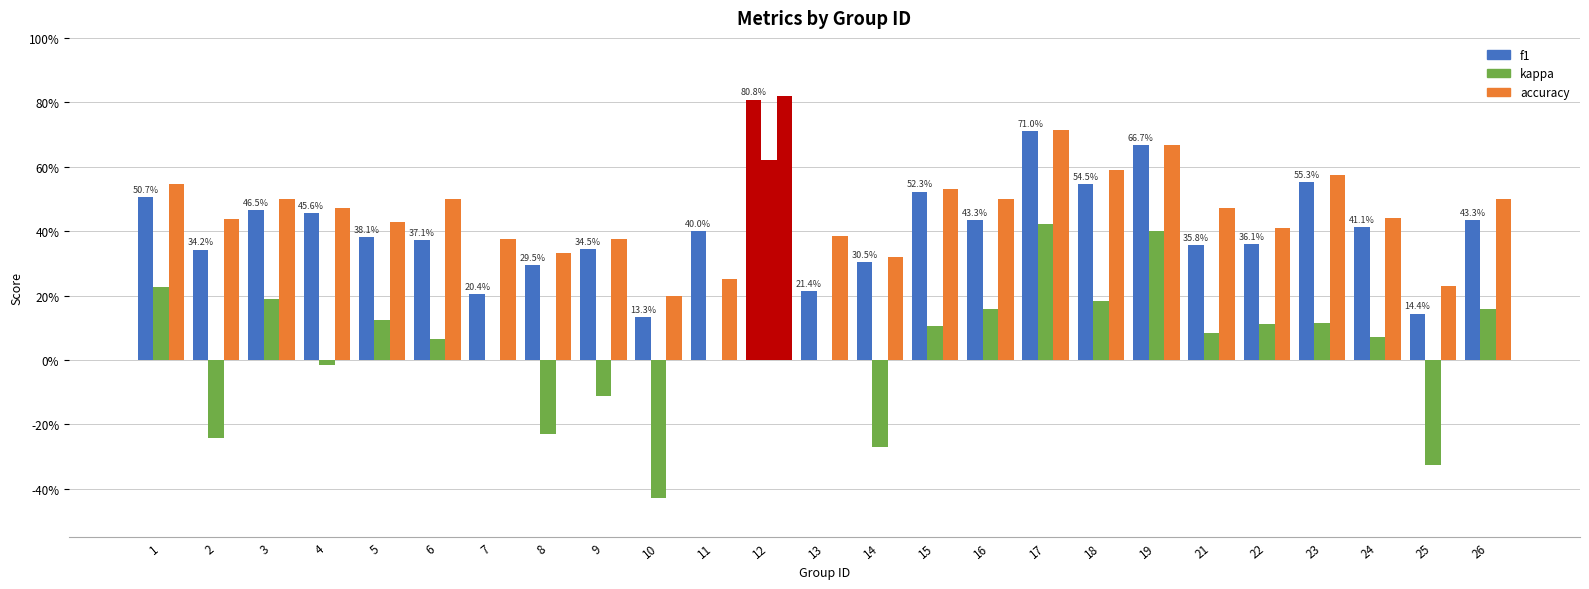

What is the difference between the kappa values at 5 and 9?

0.2